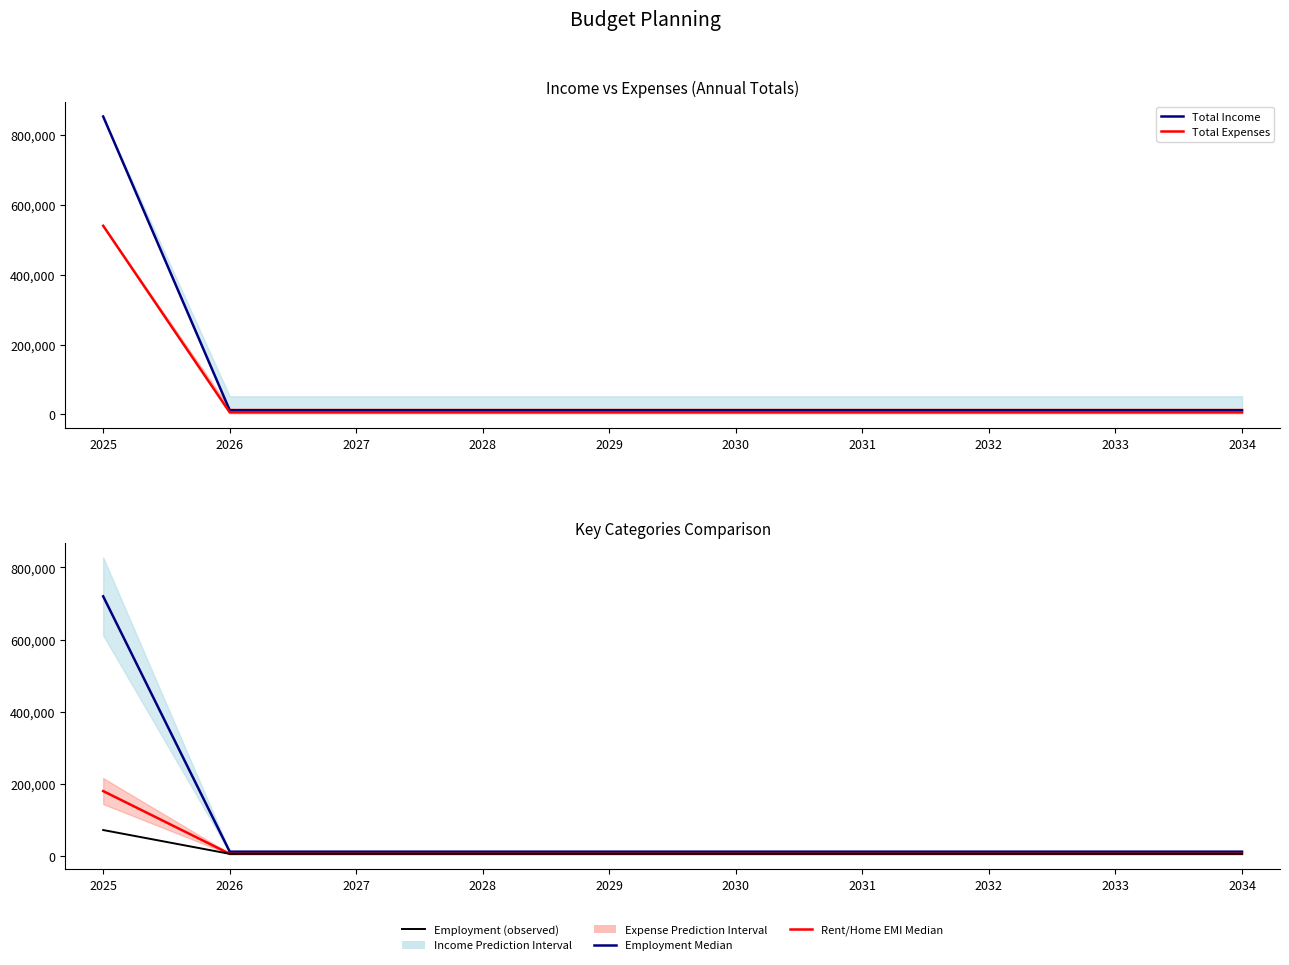

Reading left to right, what are all the values shown in this chart?

Total Income: 852000	12000	12000	12000	12000	12000	12000	12000	12000	12000
Total Expenses: 539500	6000	6000	6000	6000	6000	6000	6000	6000	6000
Employment: 720000	12000	12000	12000	12000	12000	12000	12000	12000	12000
Rent/Home EMI: 180000	6000	6000	6000	6000	6000	6000	6000	6000	6000
Emergency Savings: 72000	6000	6000	6000	6000	6000	6000	6000	6000	6000